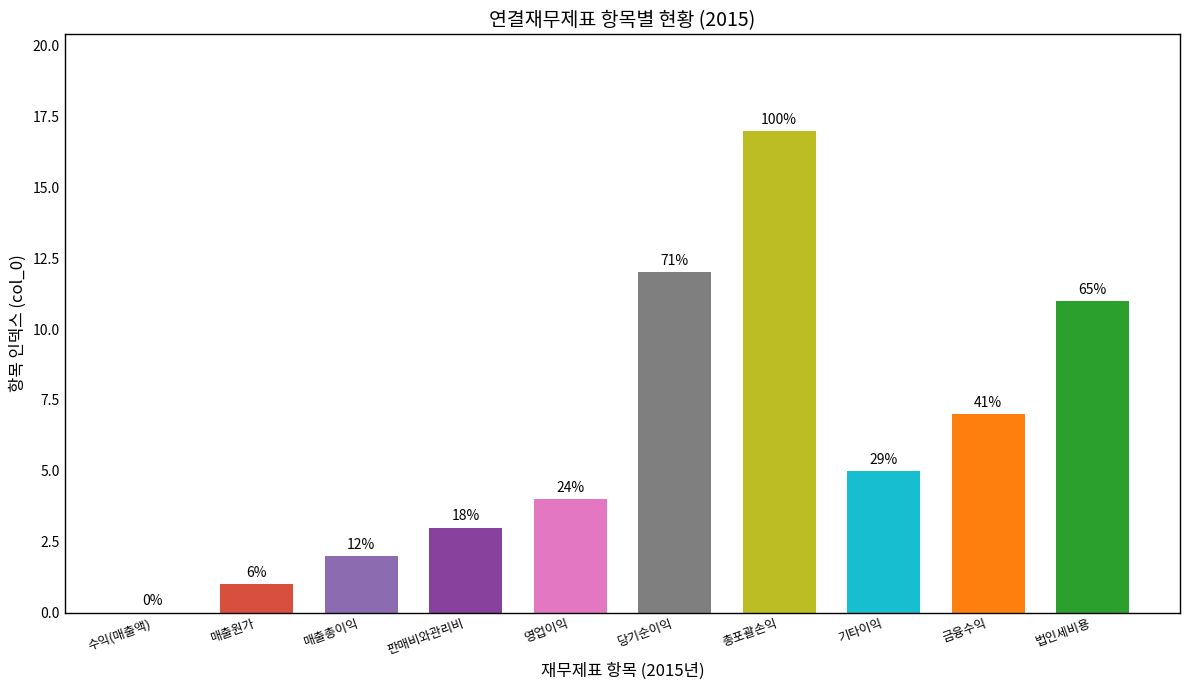

Are the bars horizontal?

No